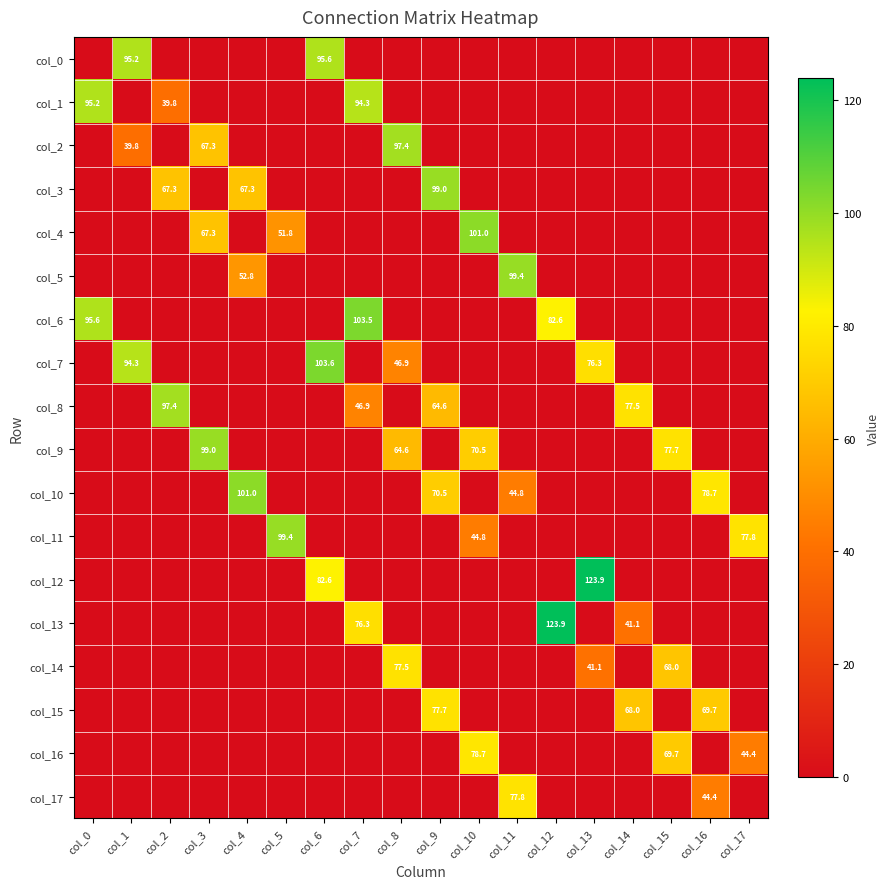

The col_1 series shows 95.2 at col_0. True or false?

True